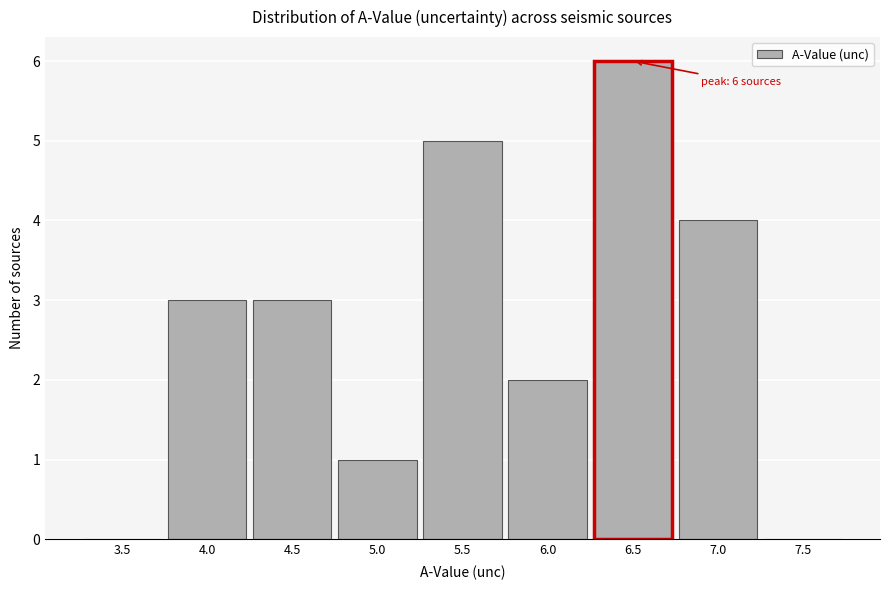

Reading right to left, transcribe all the data shown in this chart.

7.5=0	7.0=4	6.5=6	6.0=2	5.5=5	5.0=1	4.5=3	4.0=3	3.5=0